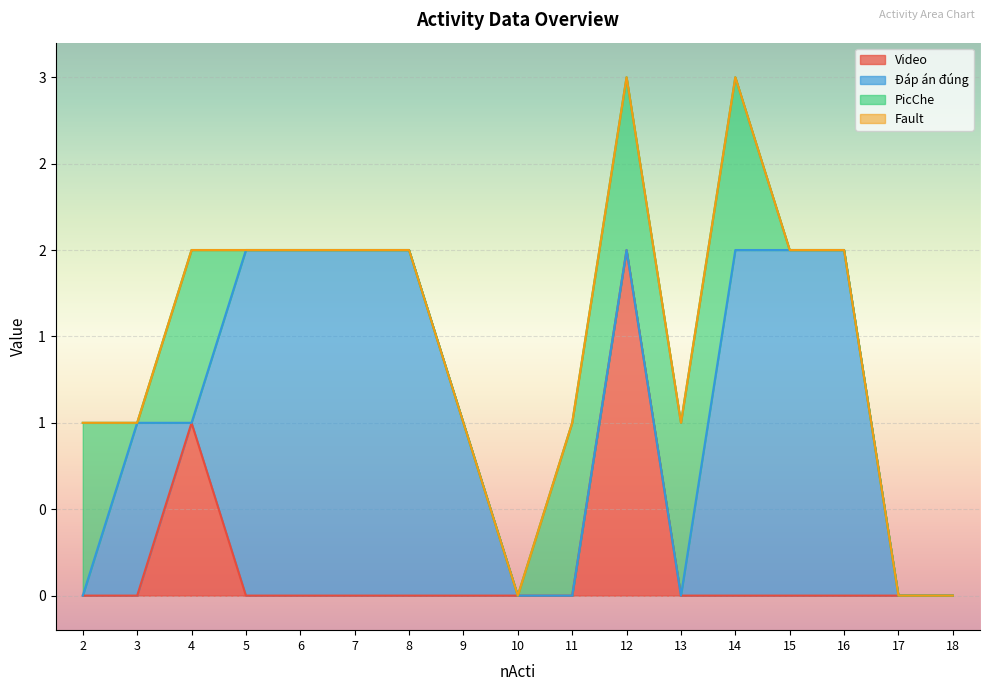

Between 5 and 14, which series saw the biggest shift?

PicChe